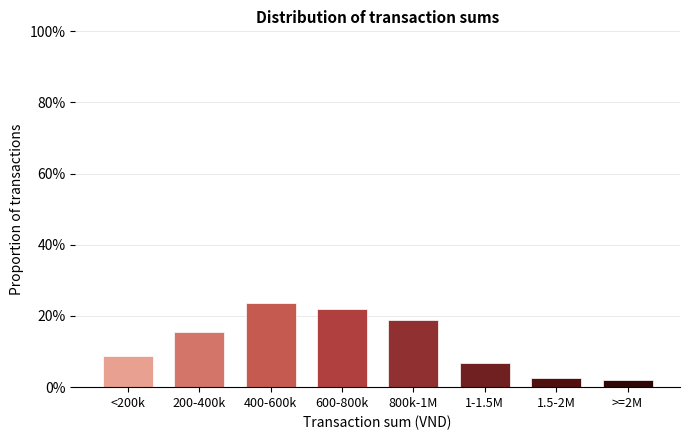

Reading left to right, list all the values displayed in this chart.

<200k=8.8	200-400k=15.6	400-600k=23.8	600-800k=21.9	800k-1M=18.8	1-1.5M=6.9	1.5-2M=2.5	>=2M=1.9